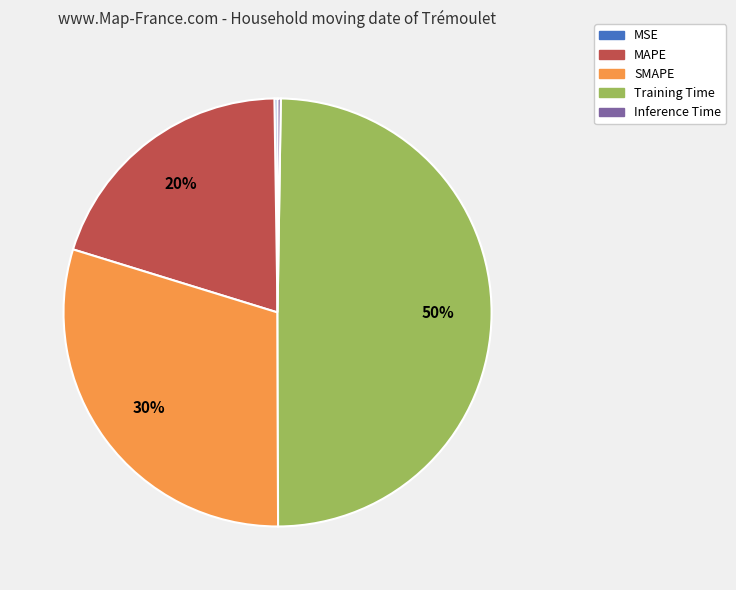

What percentage is the SMAPE slice, to the nearest percent?

30%